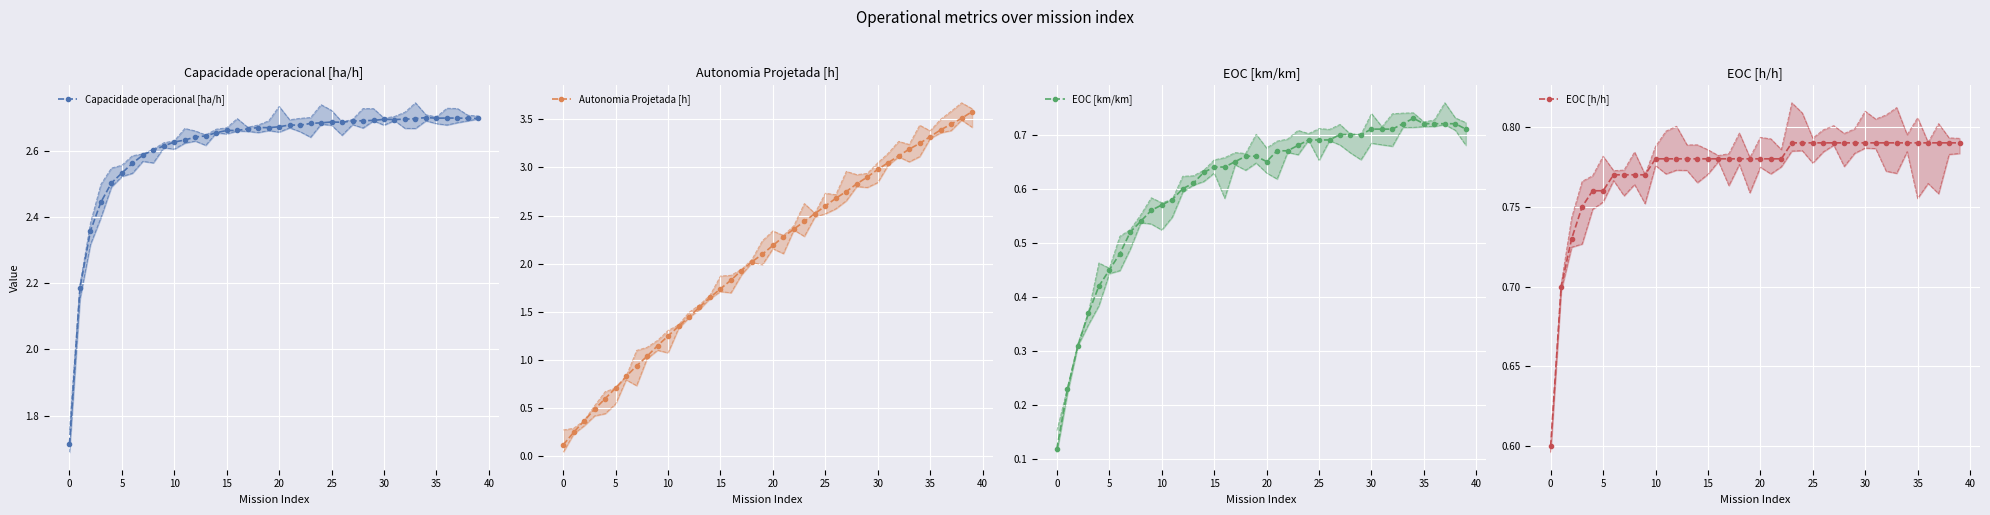

What is the average value of the EOC [km/km] series?

0.6